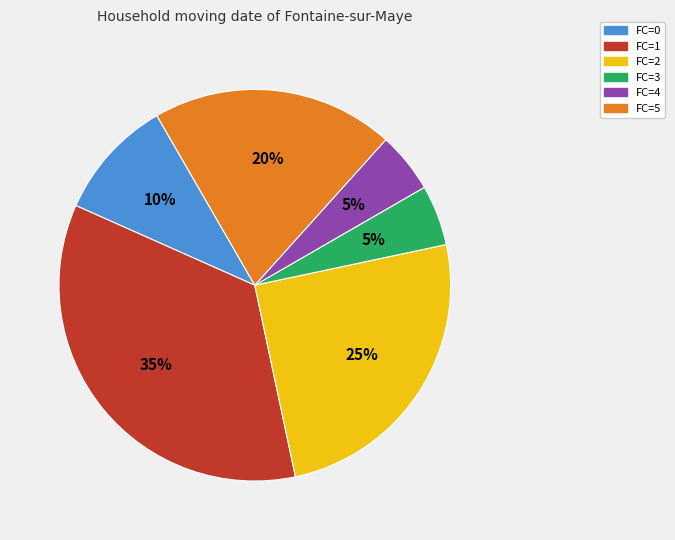

Combined, do FC=0 and FC=1 account for over 50%?

No